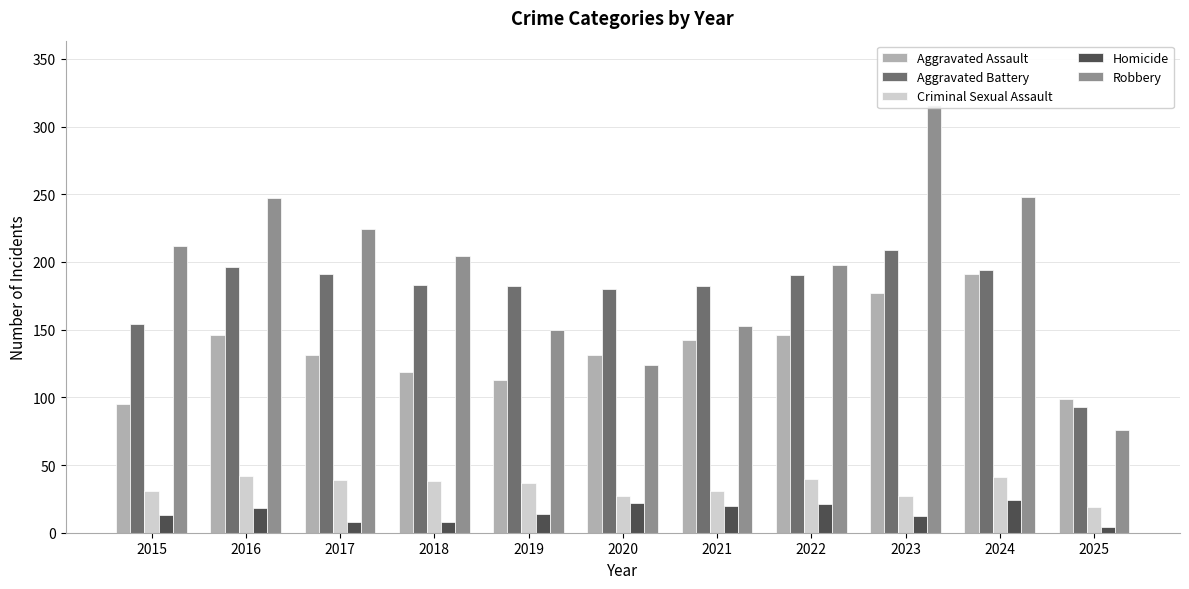

At which label does Robbery reach its peak?

2023